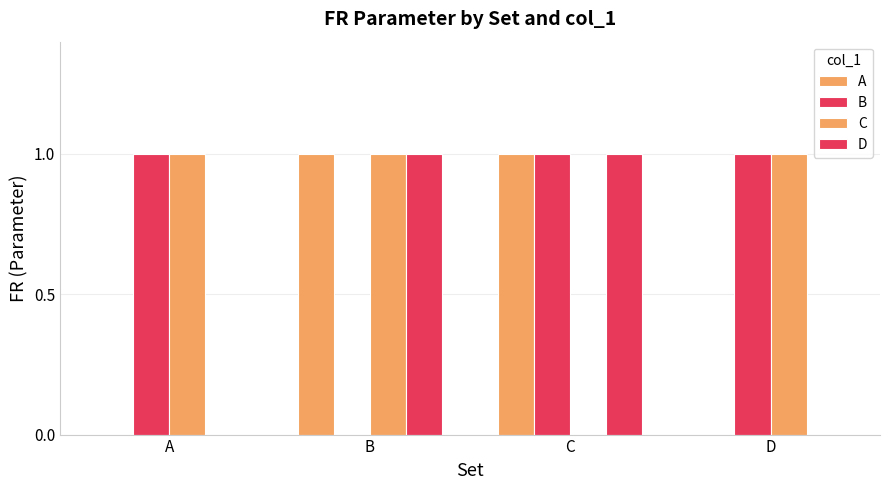

Is it true that A equals 1 at B?

True